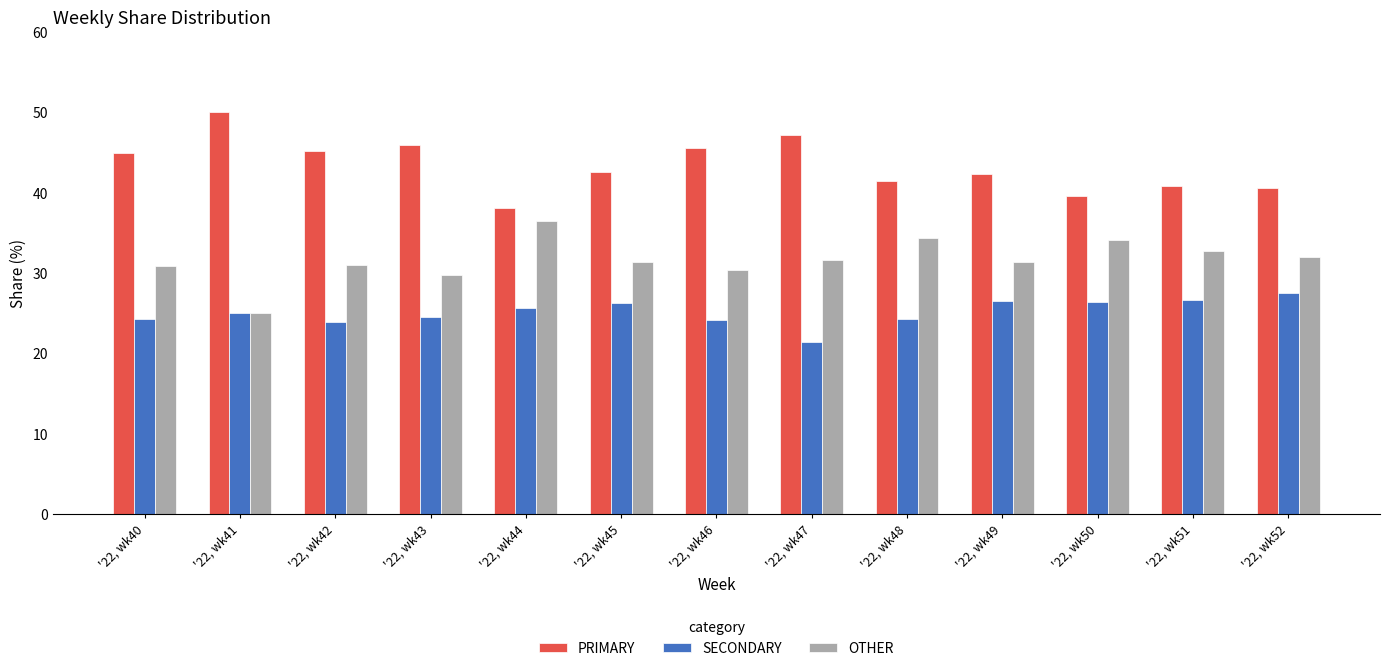

What is the difference between the highest and lowest values at '22, wk48?

17.2